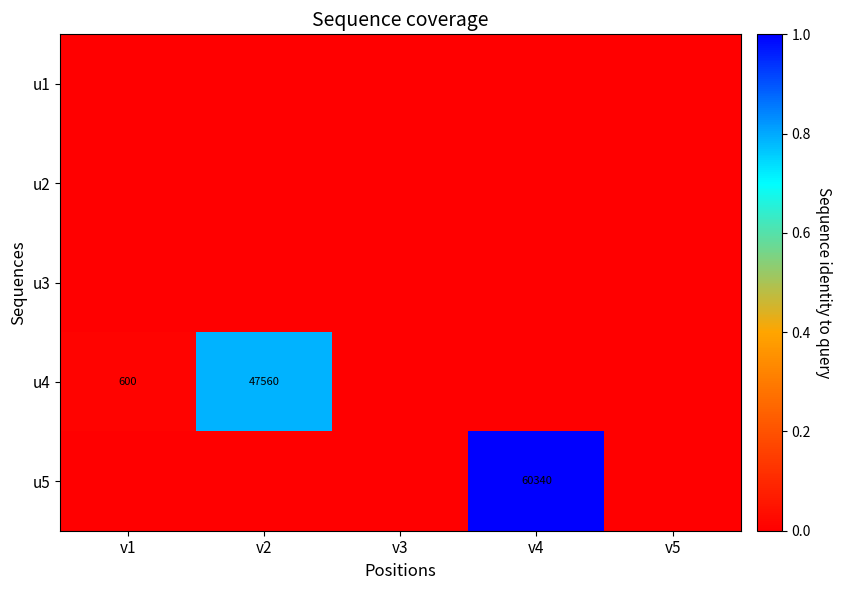

Is it true that u4 equals 822 at v1?

False